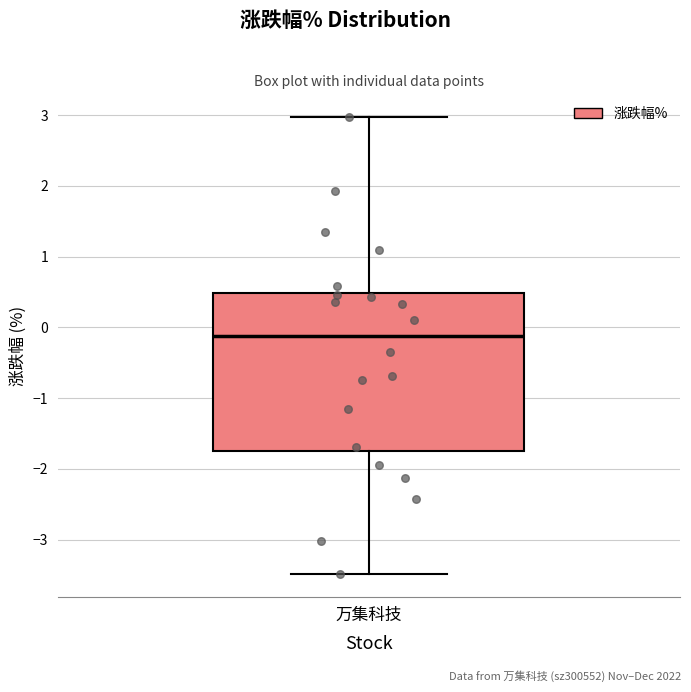

Where does the median line of the box for 万集科技 sit on the y-axis? The values are not printed on the chart, so give them approximately, as read against the axis.

-0.1